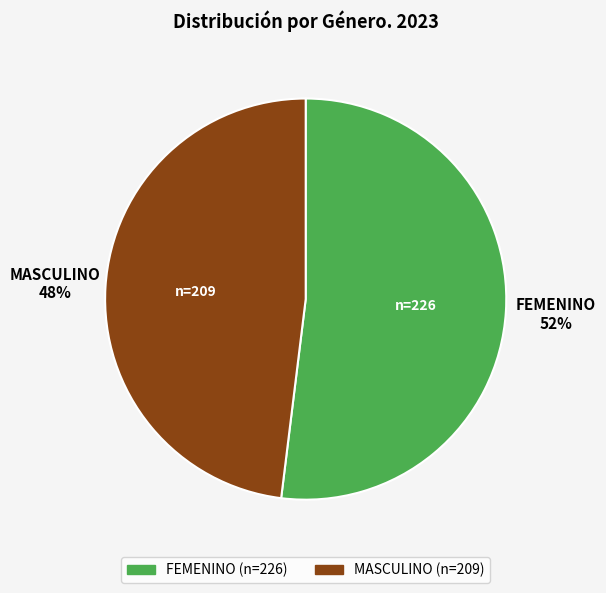

How many slices are in this pie chart?

2